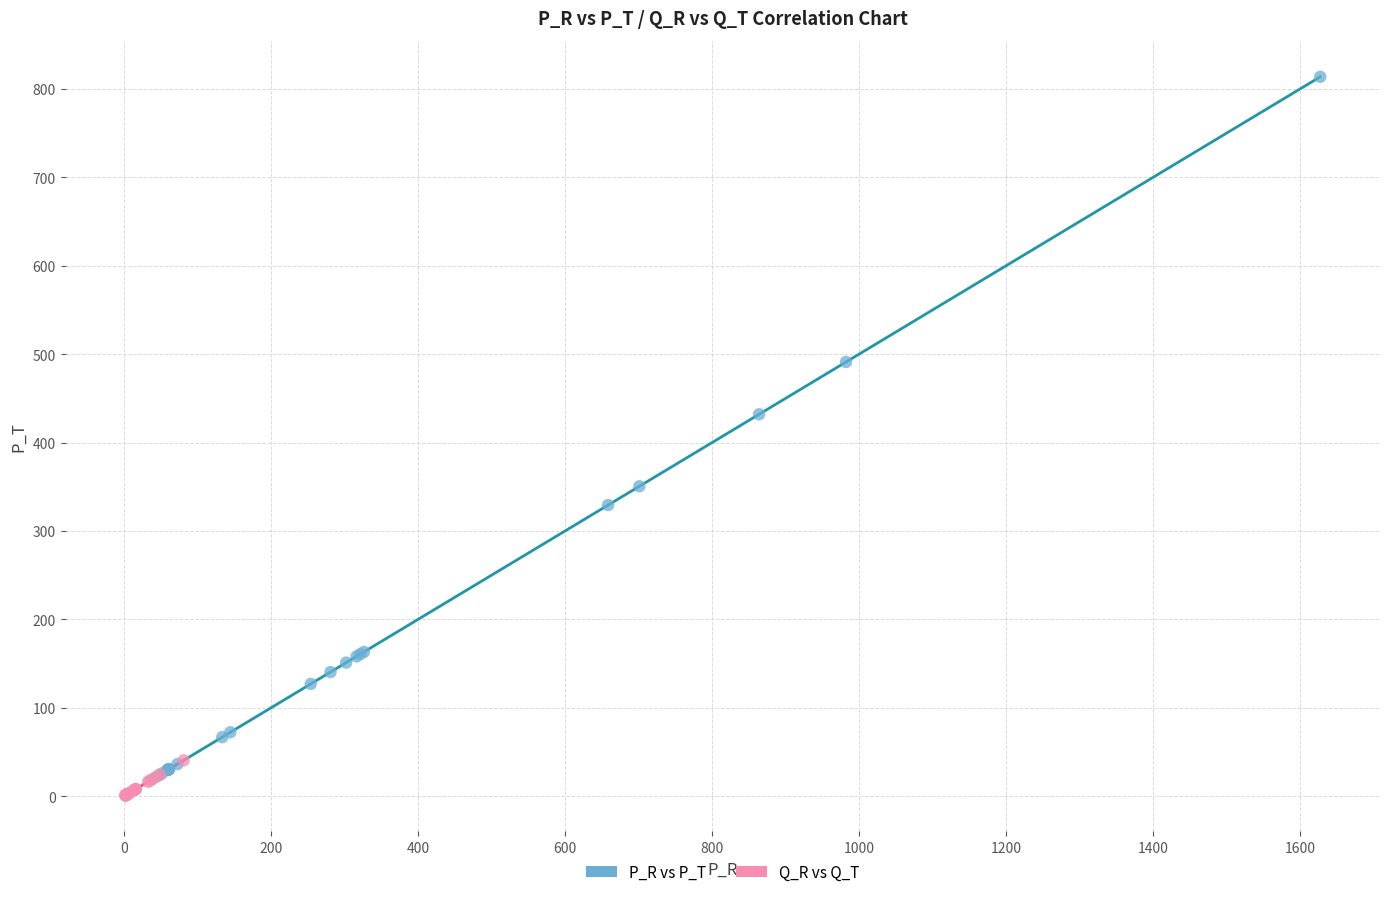

Which series has the widest spread of Y values?

P_R vs P_T